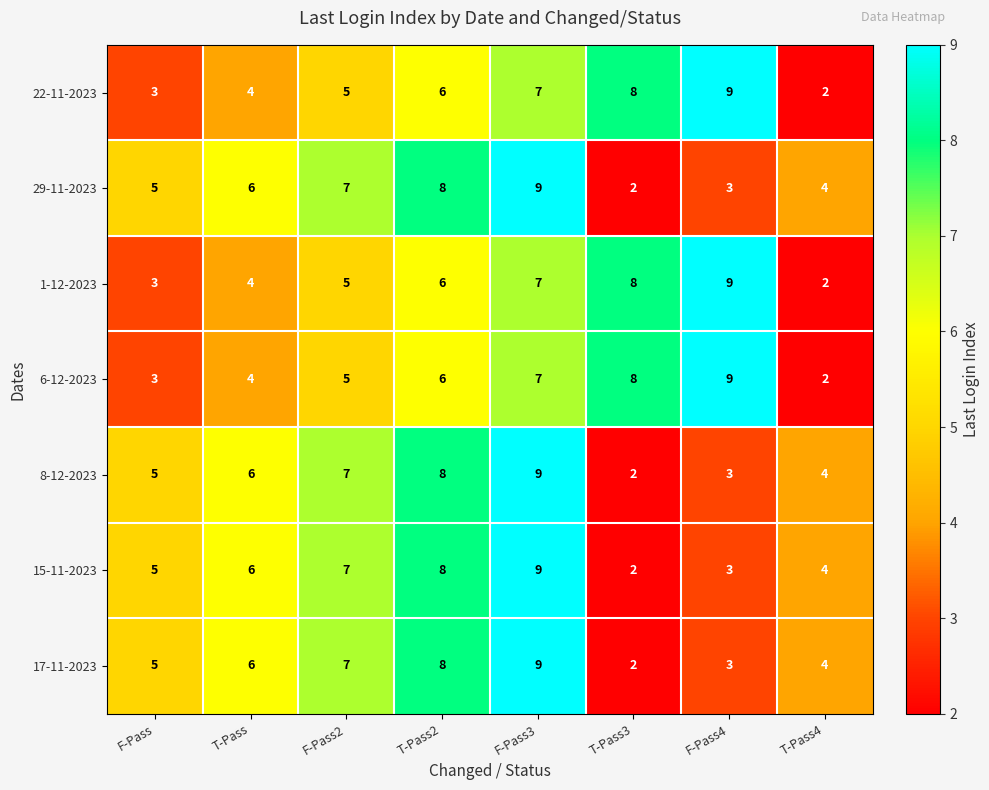

What is the maximum value shown in the chart?

9